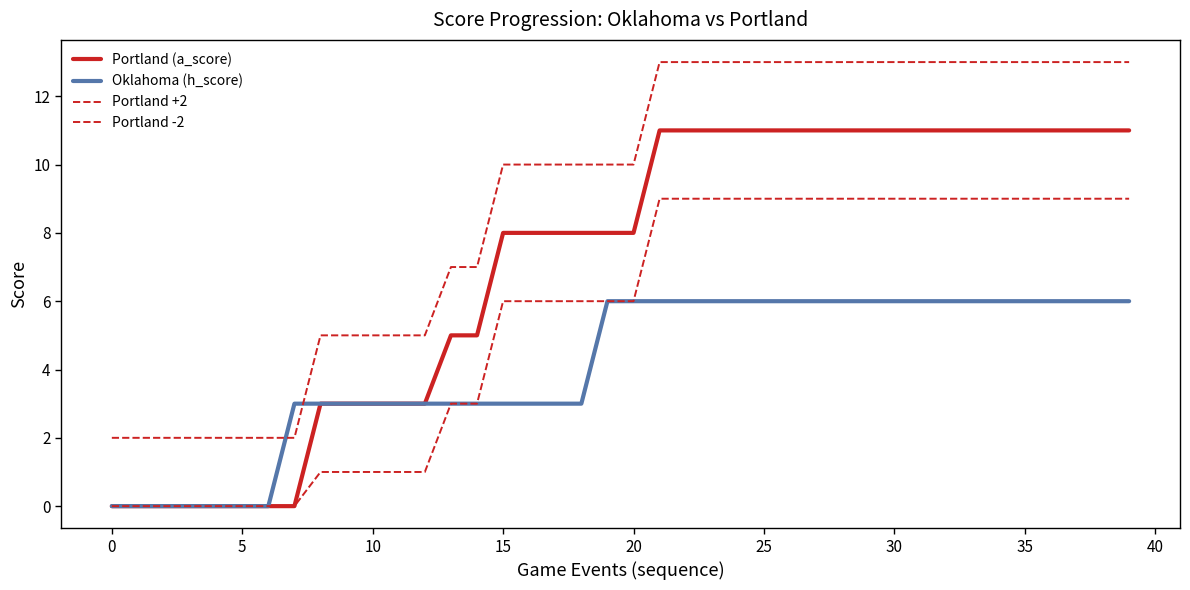

Reading left to right, transcribe all the data shown in this chart.

Portland (a_score): 0	0	0	0	0	0	0	0	3	3	3	3	3	5	5	8	8	8	8	8	8	11	11	11	11	11	11	11	11	11	11	11	11	11	11	11	11	11	11	11
Oklahoma (h_score): 0	0	0	0	0	0	0	3	3	3	3	3	3	3	3	3	3	3	3	6	6	6	6	6	6	6	6	6	6	6	6	6	6	6	6	6	6	6	6	6
Portland +2: 2	2	2	2	2	2	2	2	5	5	5	5	5	7	7	10	10	10	10	10	10	13	13	13	13	13	13	13	13	13	13	13	13	13	13	13	13	13	13	13
Portland -2: 0	0	0	0	0	0	0	0	1	1	1	1	1	3	3	6	6	6	6	6	6	9	9	9	9	9	9	9	9	9	9	9	9	9	9	9	9	9	9	9